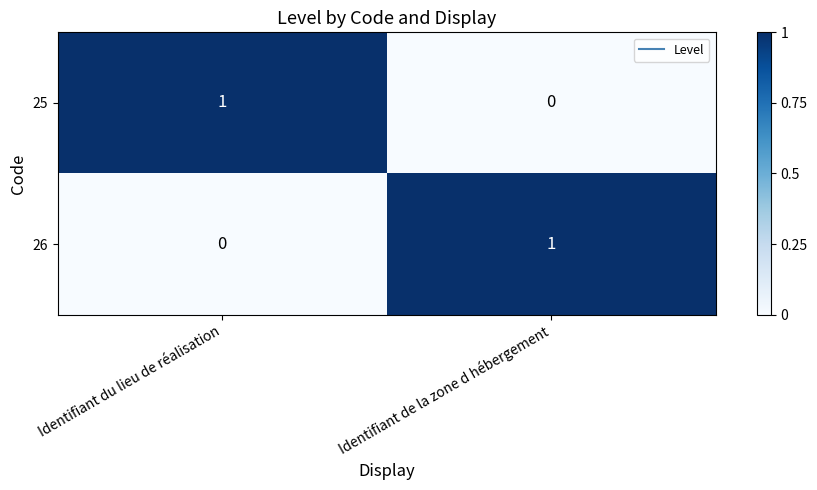

Reading right to left, extract all data points from this chart.

25: 0	1
26: 1	0